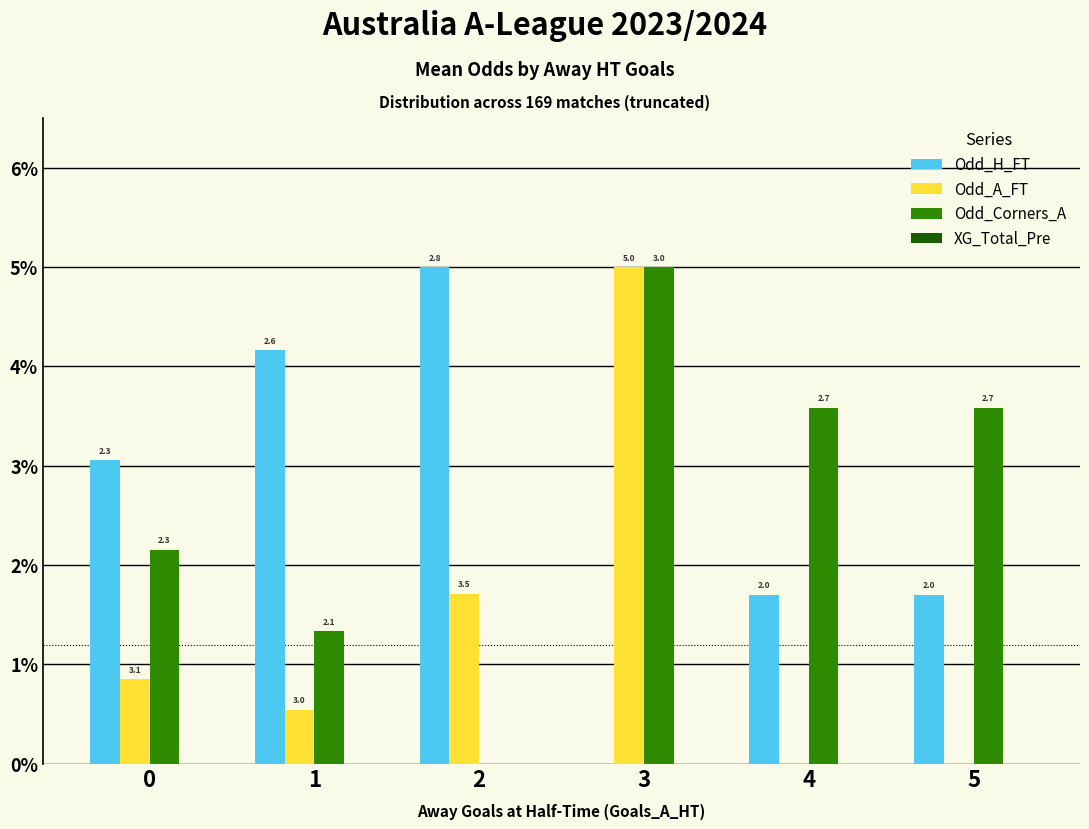

Are the bars horizontal?

No